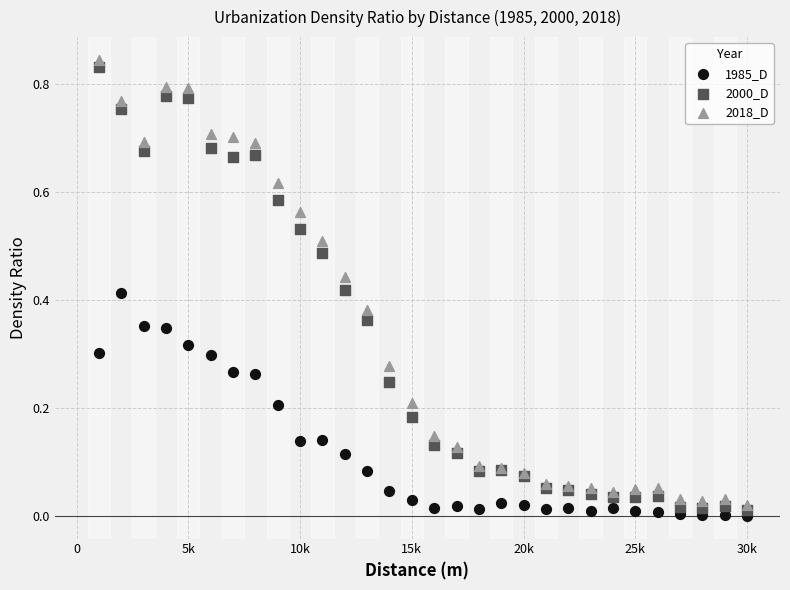

Which series contains the highest Y value?

2018_D